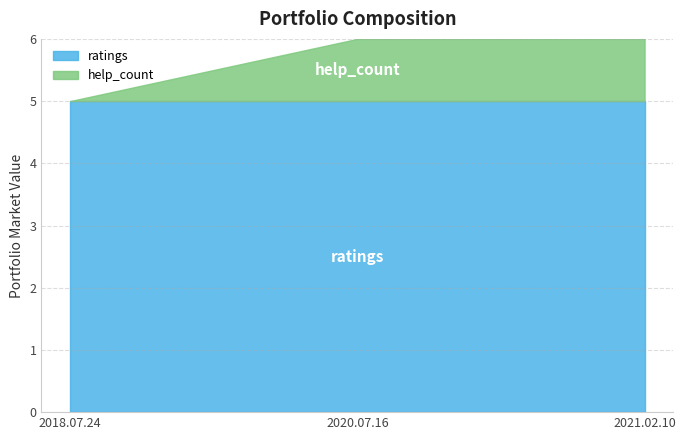

What position from the left is 2020.07.16?

2